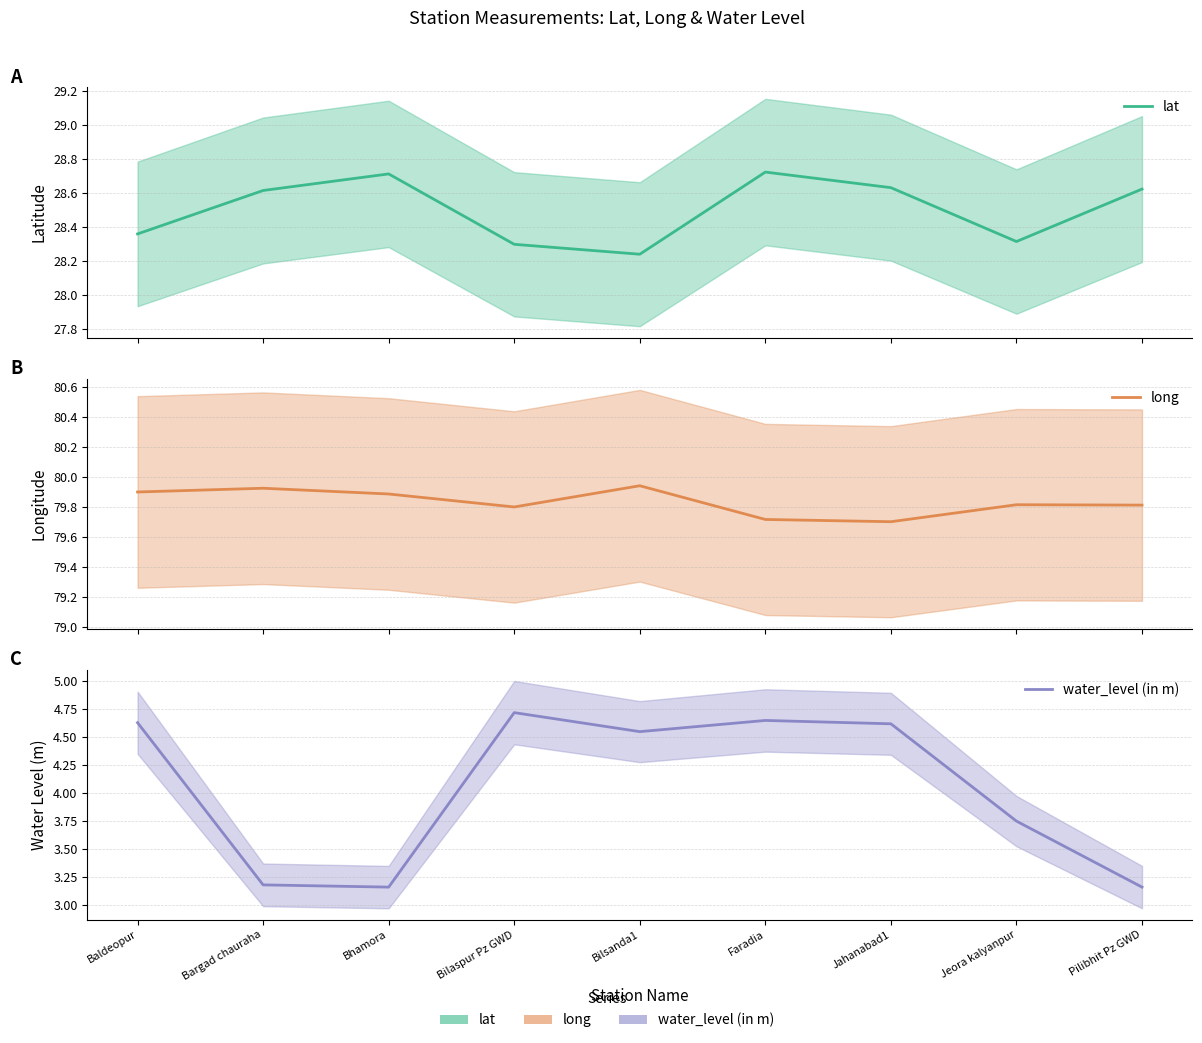

Which series has the widest spread of values?

water_level (in m)